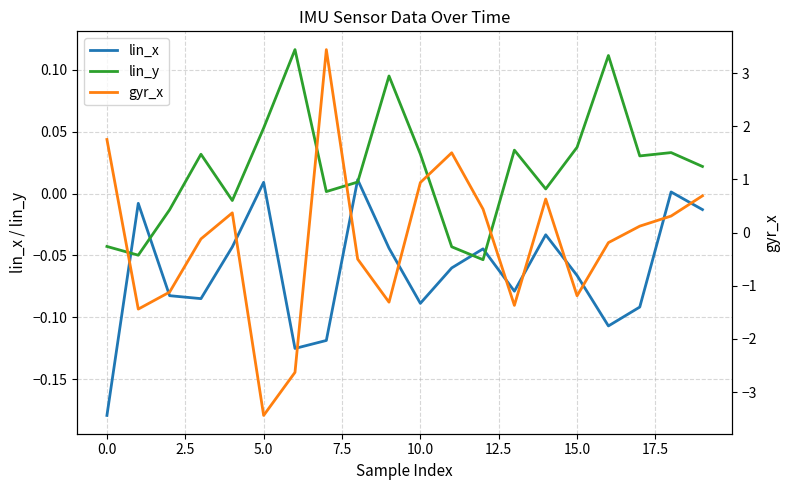

True or false: gyr_x has more than 1 interior local peaks.

True